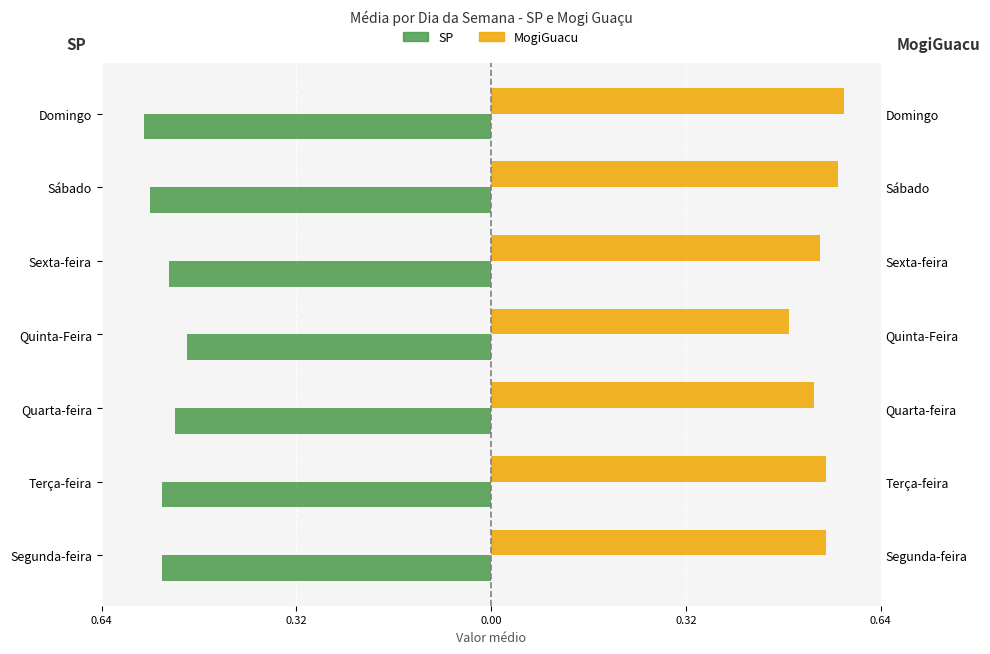

Is it true that MogiGuacu equals 0.3 at 0.32?

False